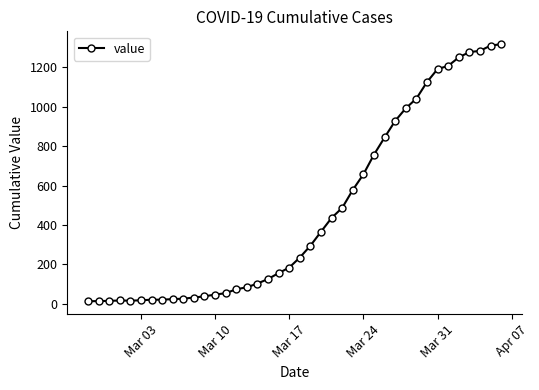

What is the greatest value displayed?

1317